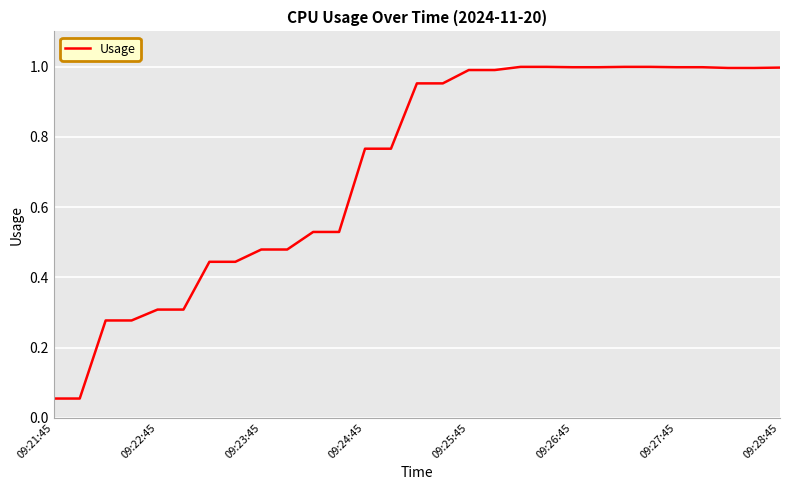

What is the difference between the maximum and minimum values?

0.9